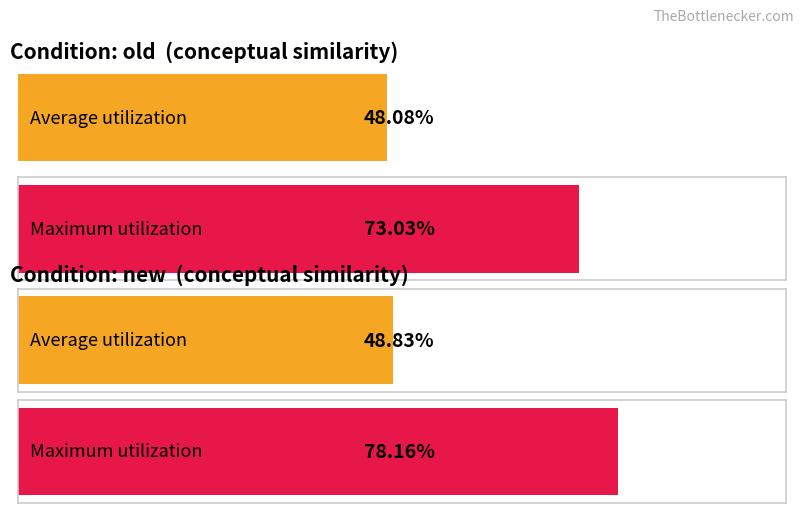

How many series are shown in this chart?

2